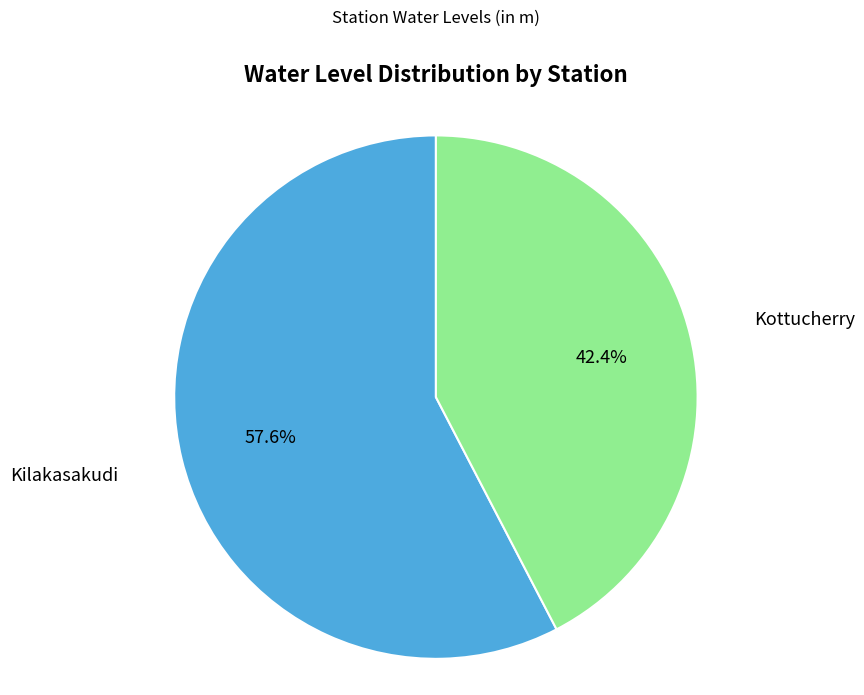

True or false: Kilakasakudi accounts for 68% of the total.

False